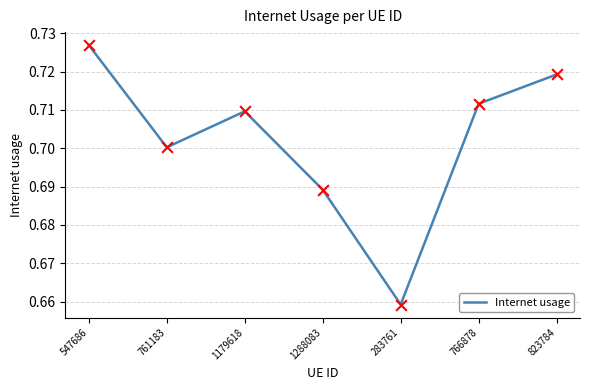

Between 1288083 and 547686, which is larger?

547686